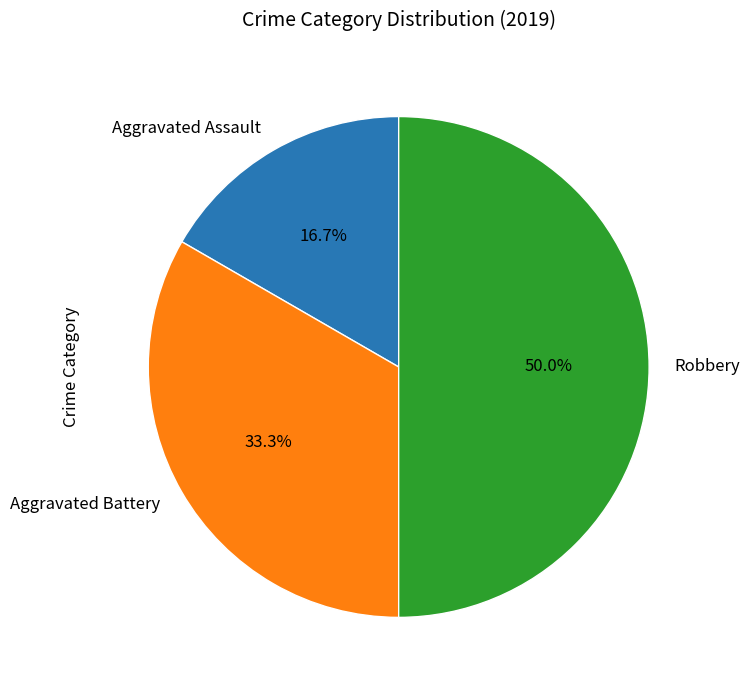

Approximately how many times larger is the value at Robbery compared to Aggravated Assault?

3.0